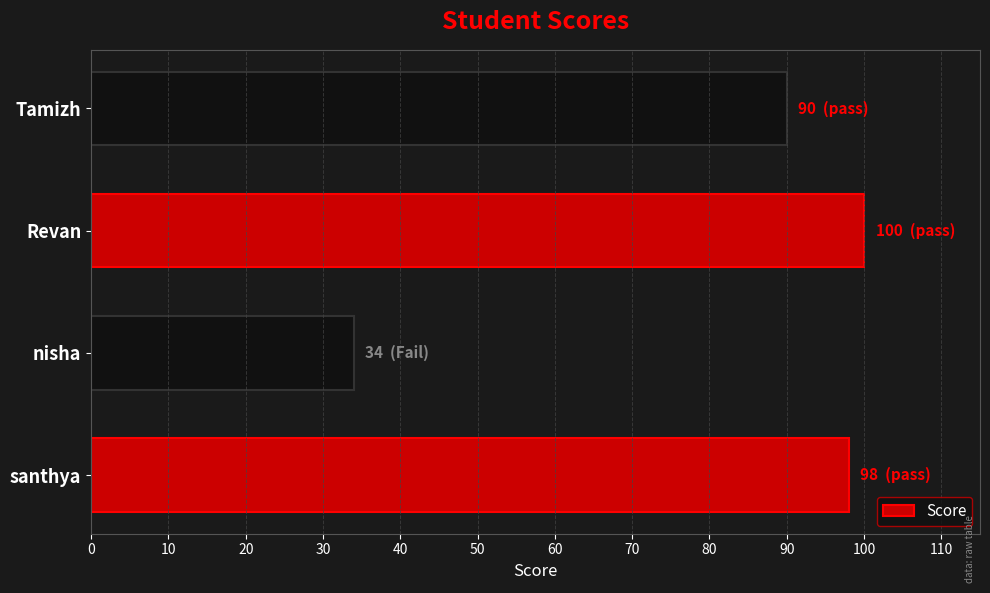

True or false: the data shows 44 at santhya.

False